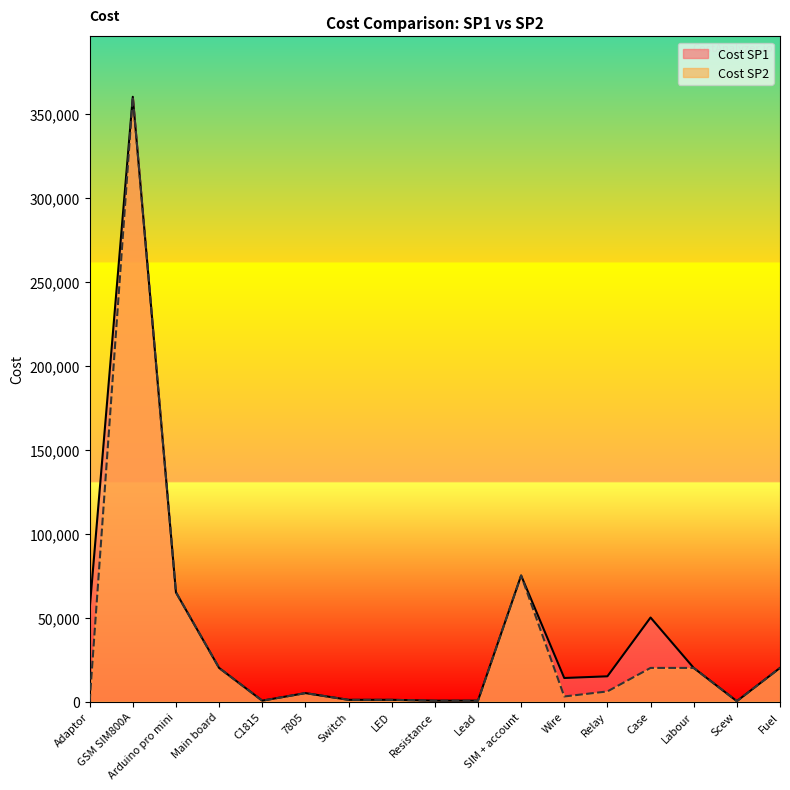

Is the value of Cost SP2 at C1815 greater than the value of Cost SP1 at Labour?

No